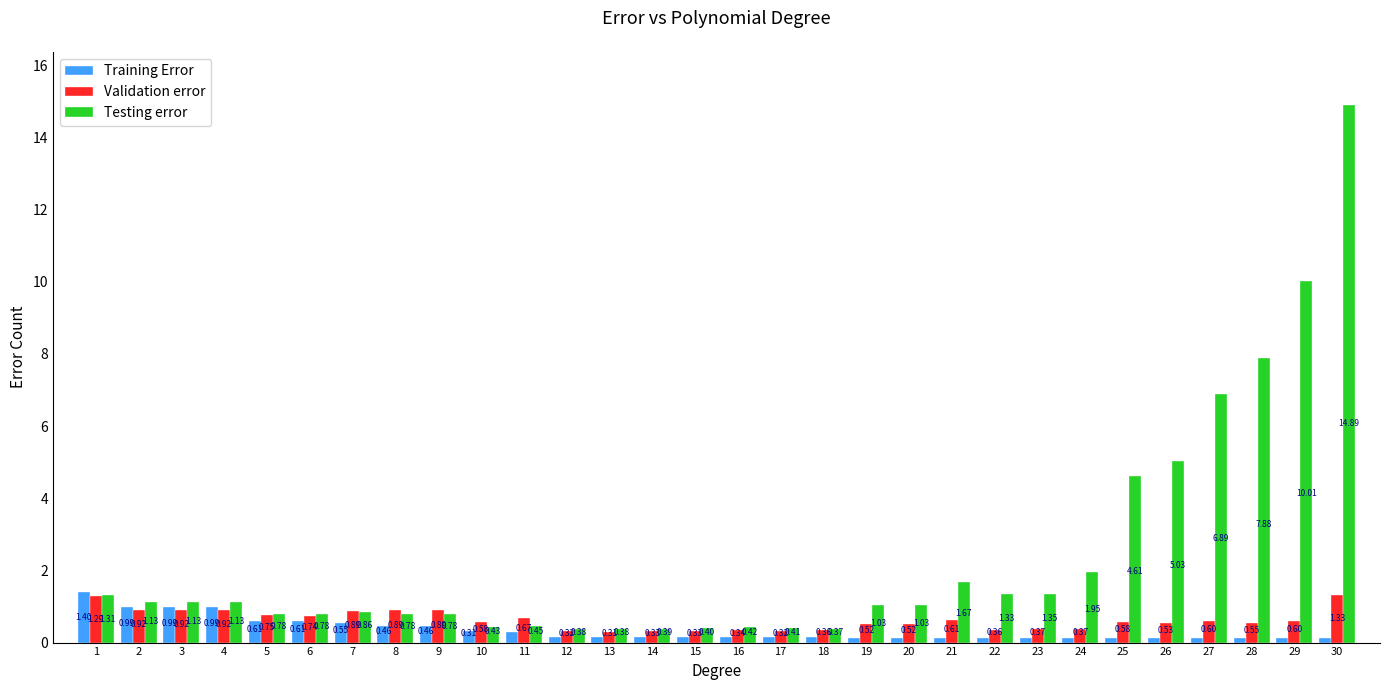

What is the spread (max minus min) of values at 28?

7.8